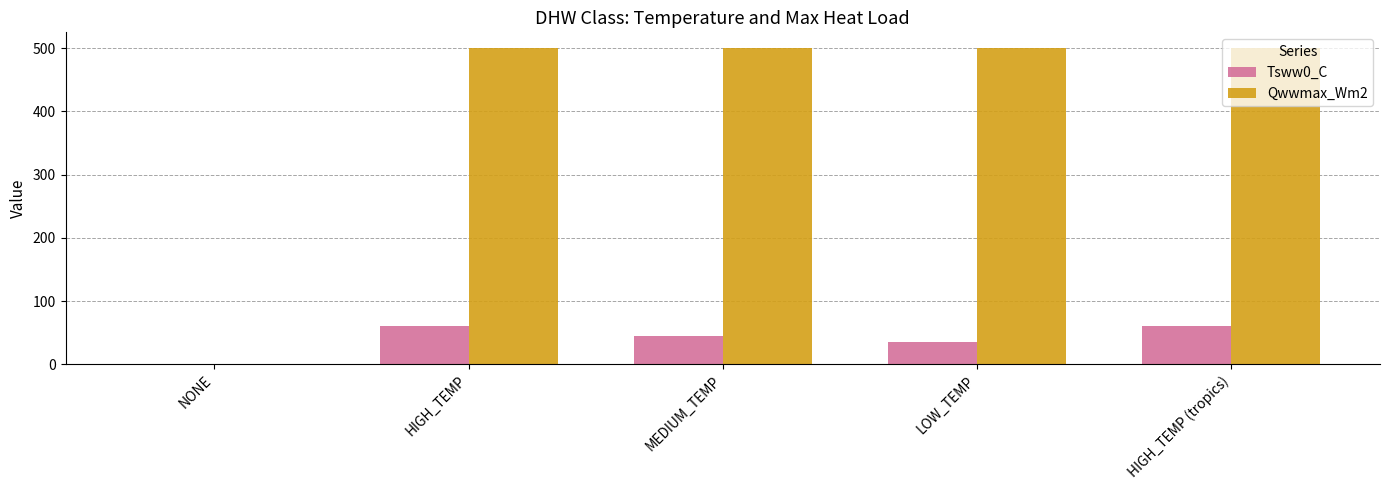

What is the sum of all Tsww0_C values?

200